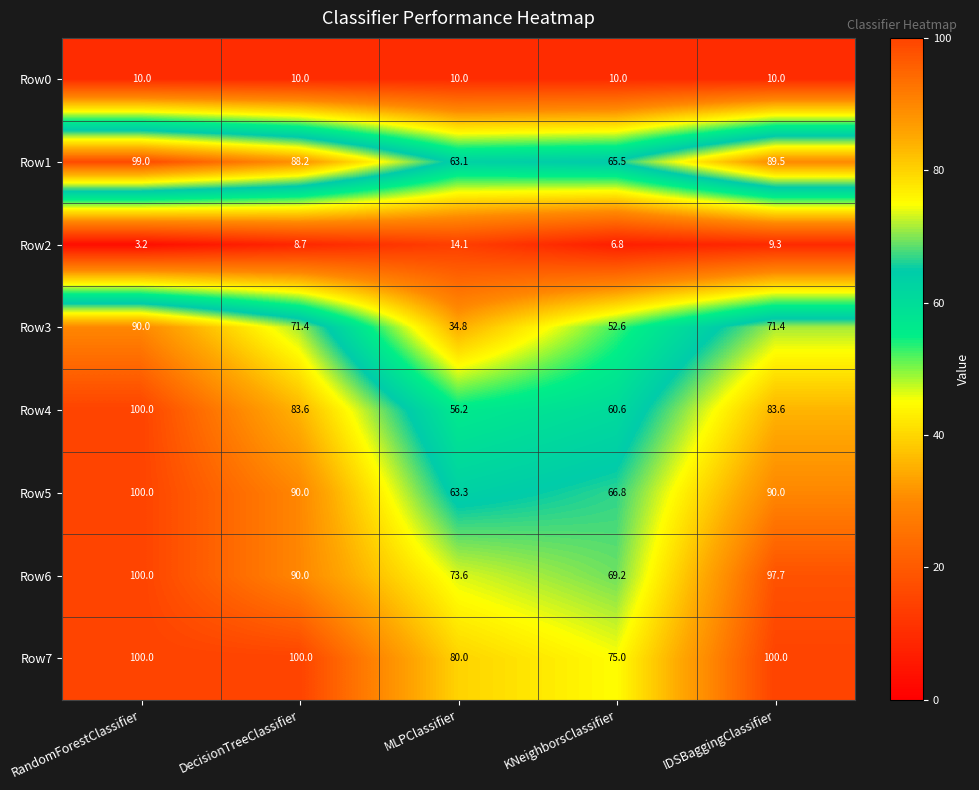

What is the total value across all series at RandomForestClassifier?

602.2